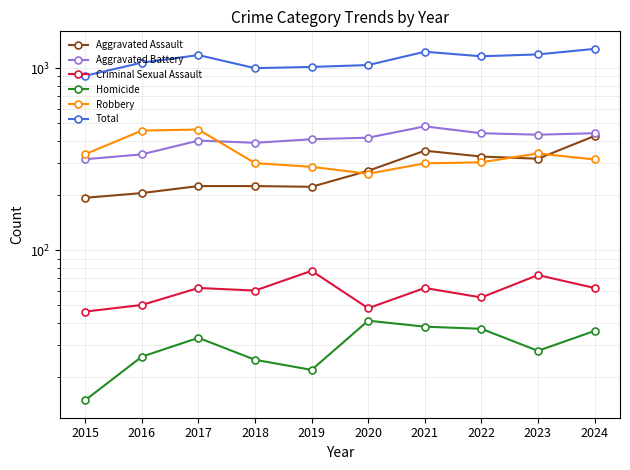

Reading right to left, list all the values displayed in this chart.

Aggravated Assault: 2024=424	2023=318	2022=327	2021=352	2020=273	2019=223	2018=225	2017=225	2016=206	2015=194
Aggravated Battery: 2024=439	2023=431	2022=439	2021=479	2020=415	2019=407	2018=389	2017=400	2016=336	2015=316
Criminal Sexual Assault: 2024=62	2023=73	2022=55	2021=62	2020=48	2019=77	2018=60	2017=62	2016=50	2015=46
Homicide: 2024=36	2023=28	2022=37	2021=38	2020=41	2019=22	2018=25	2017=33	2016=26	2015=15
Robbery: 2024=315	2023=340	2022=304	2021=300	2020=263	2019=287	2018=301	2017=460	2016=454	2015=337
Total: 2024=1276	2023=1190	2022=1162	2021=1231	2020=1040	2019=1016	2018=1000	2017=1180	2016=1072	2015=908